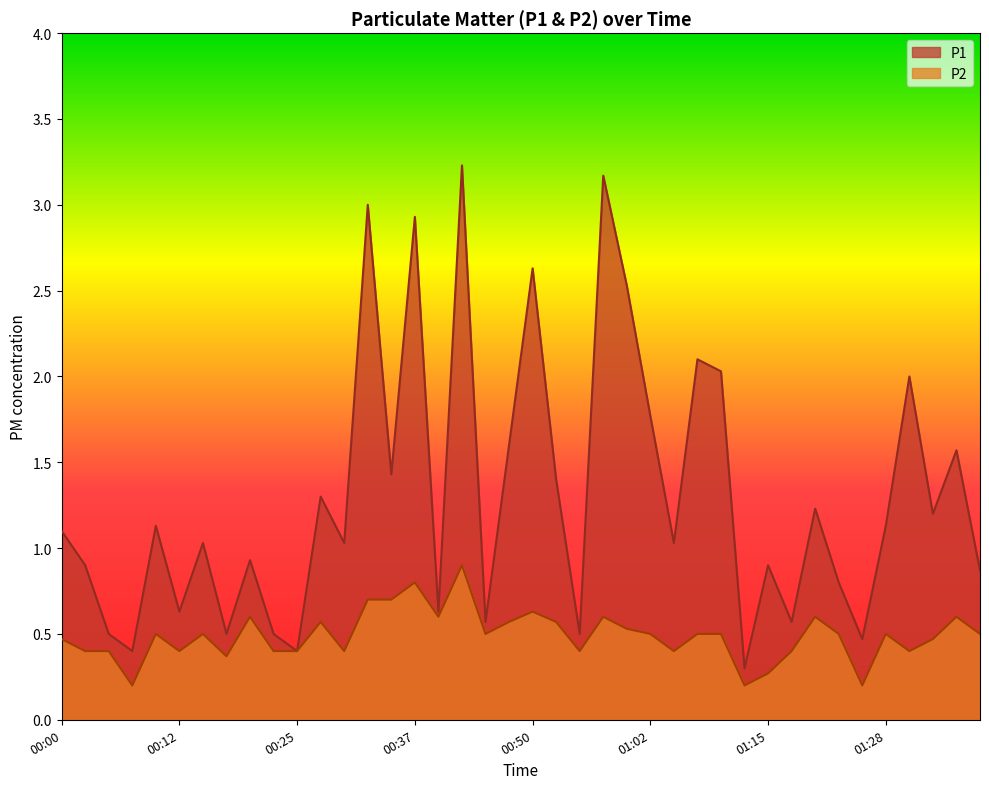

Does the chart display data point markers on the line(s)?

No